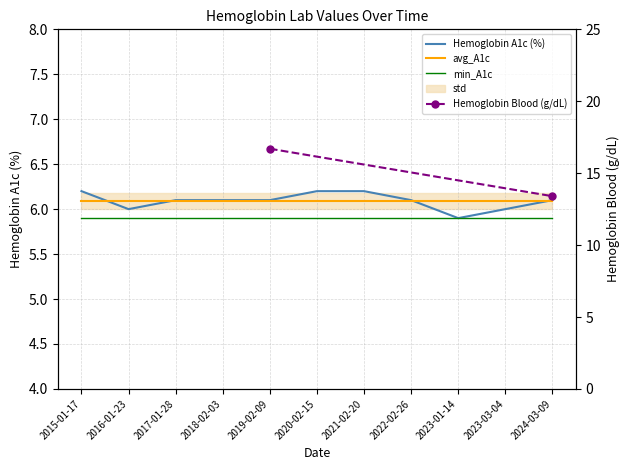

What is the value of the 9th point from the left?

5.9